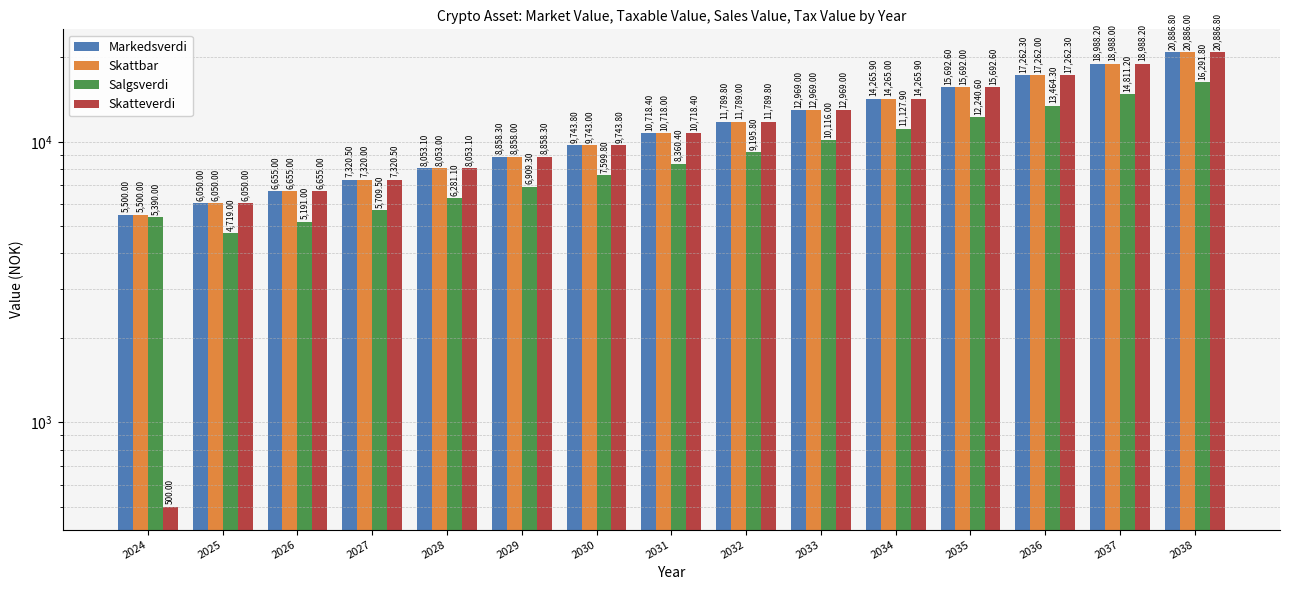

Which series has the widest spread of values?

Skatteverdi